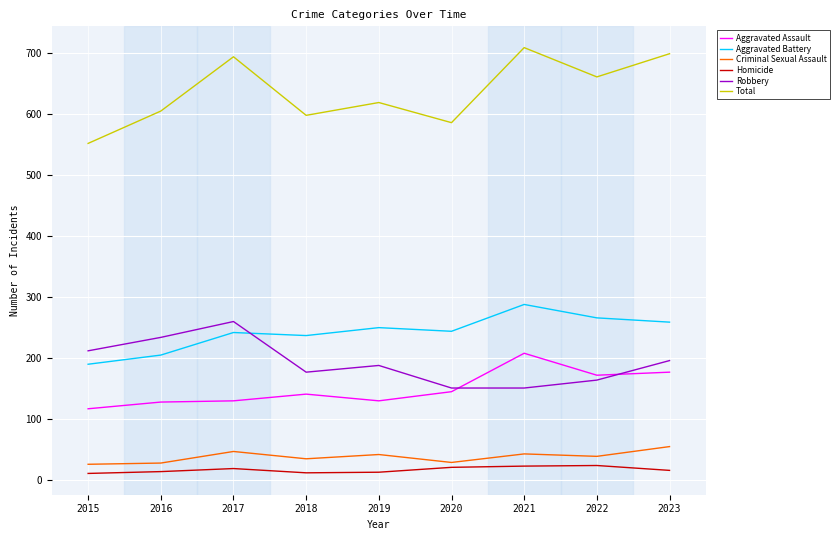

At 2022, list the series in order from largest to smallest.

Total, Aggravated Battery, Aggravated Assault, Robbery, Criminal Sexual Assault, Homicide